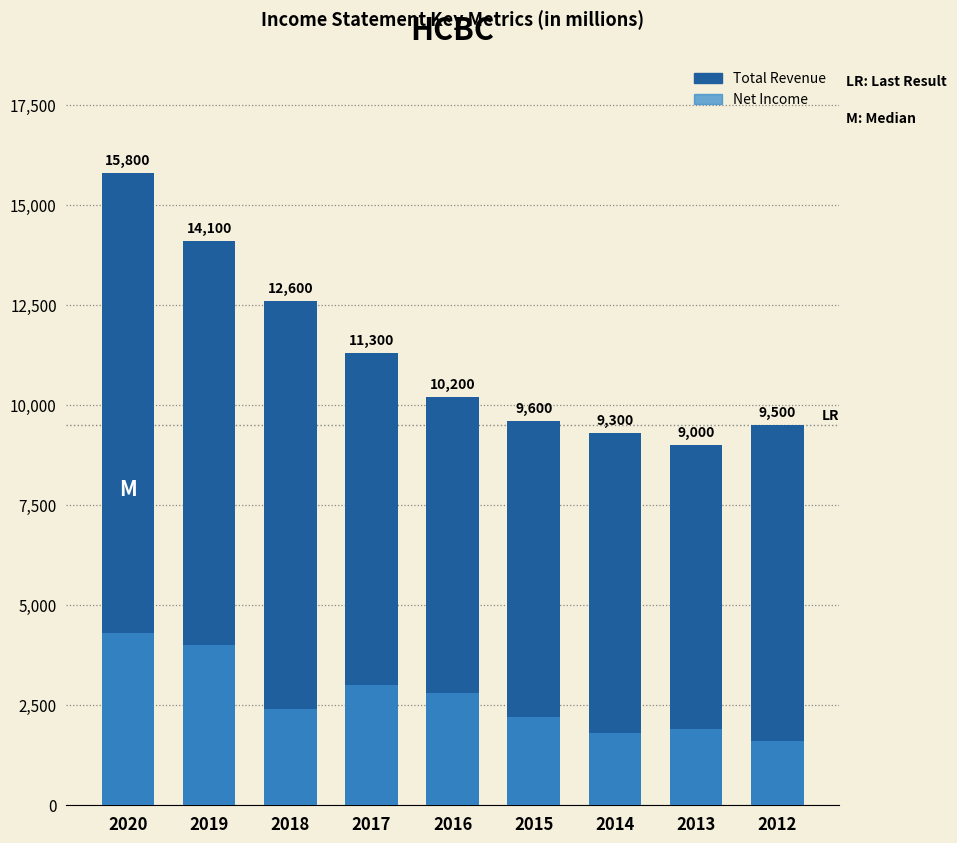

What is the value of the Net Income bar at the 6th from the left?

2200